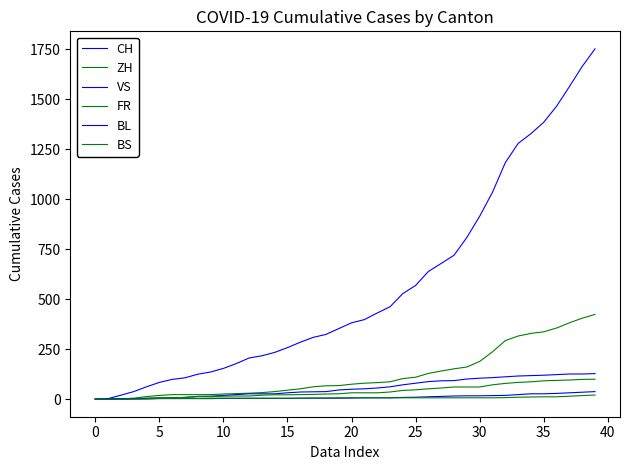

What is the sum of all BS values?

268